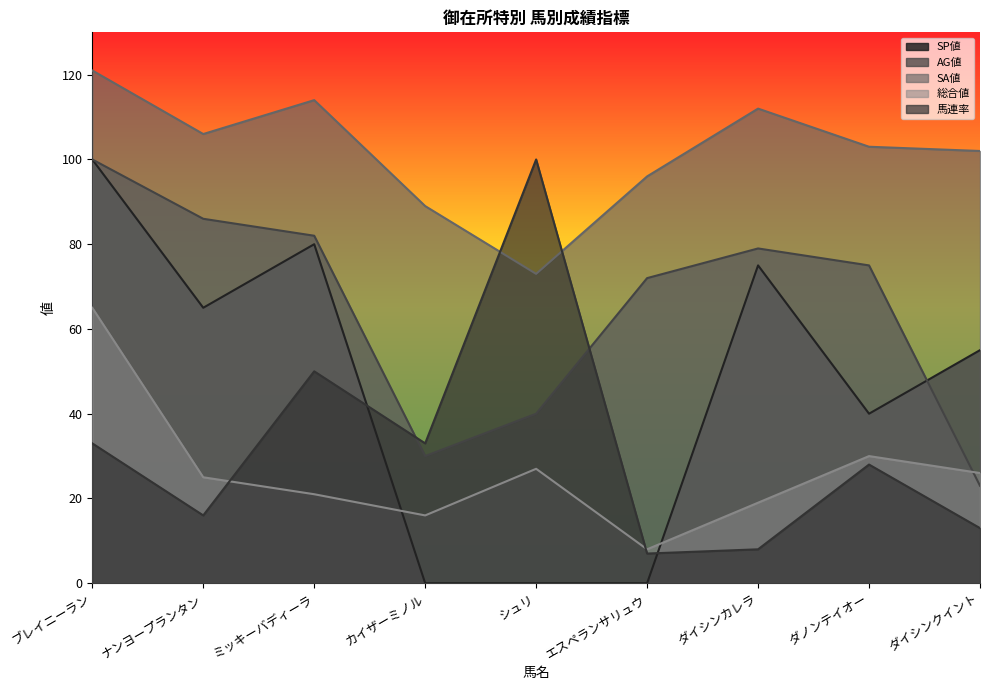

Where do AG値 and 馬連率 first cross each other?

ミッキーバディーラ and カイザーミノル